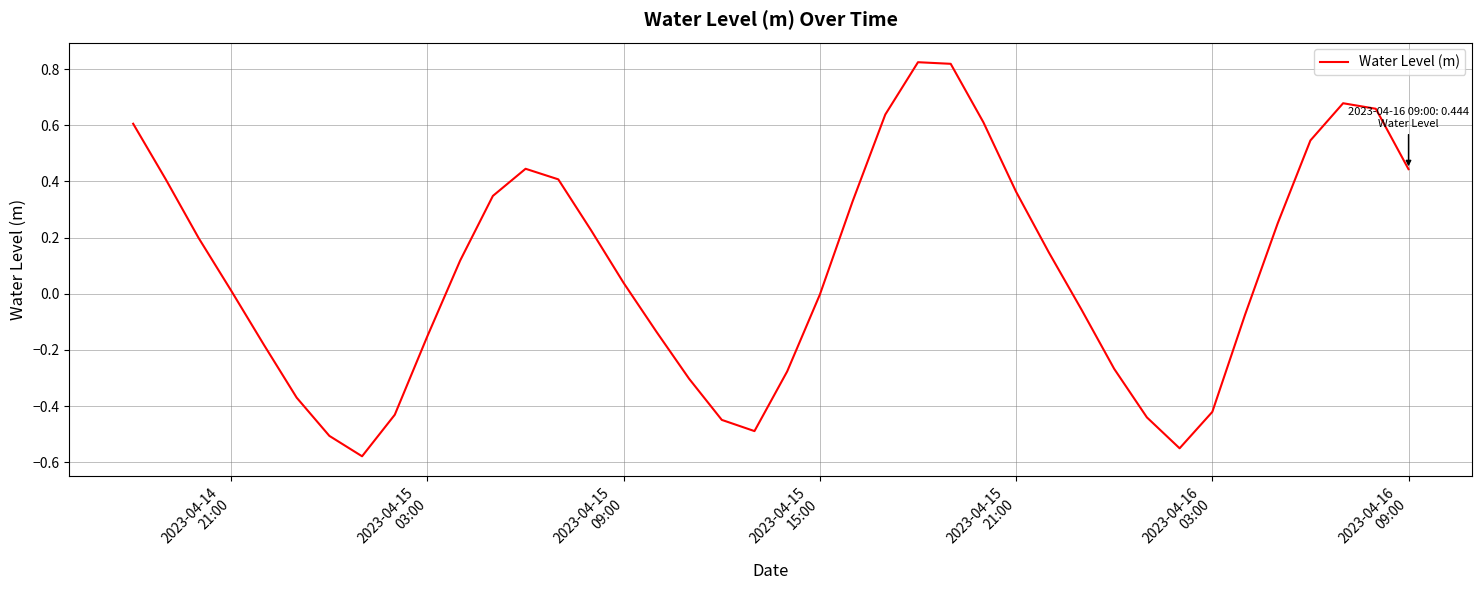

How many distinct data groups are displayed?

1